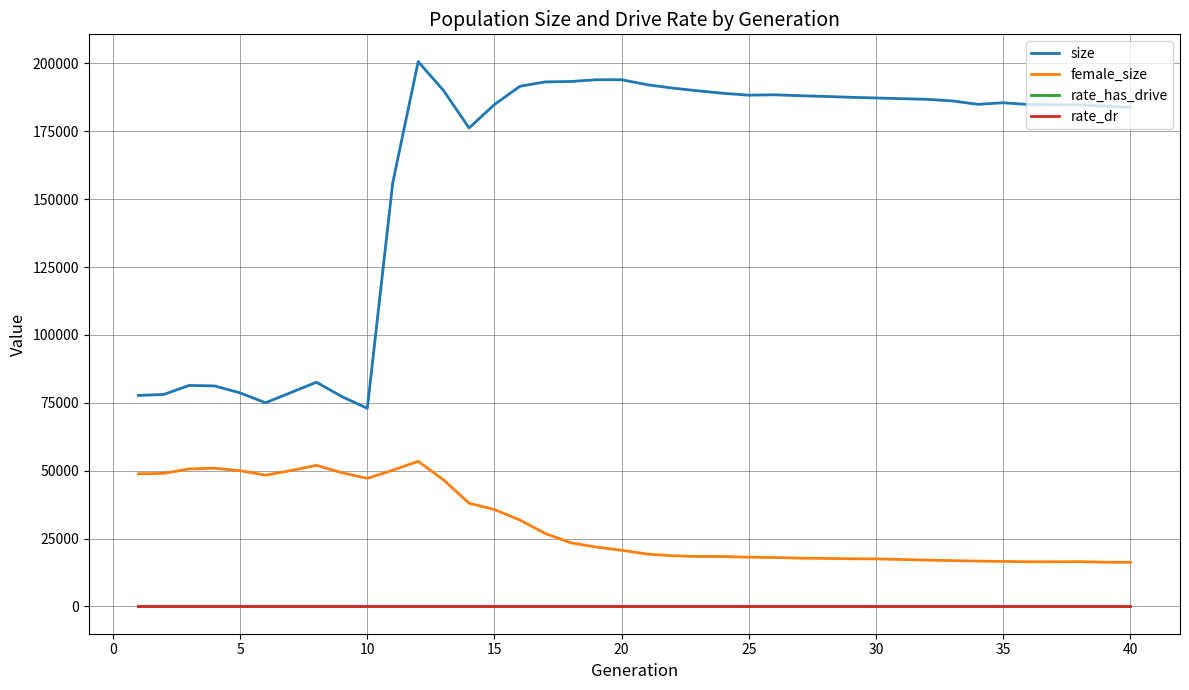

Which series has the largest total across all categories?

size